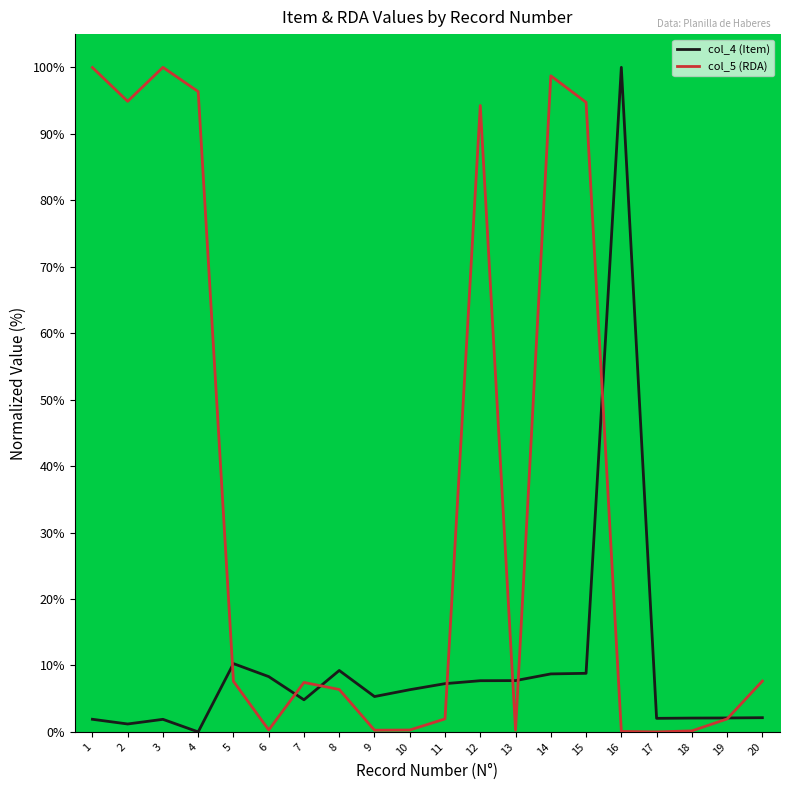

At how many categories does at least one series exceed 43?

8